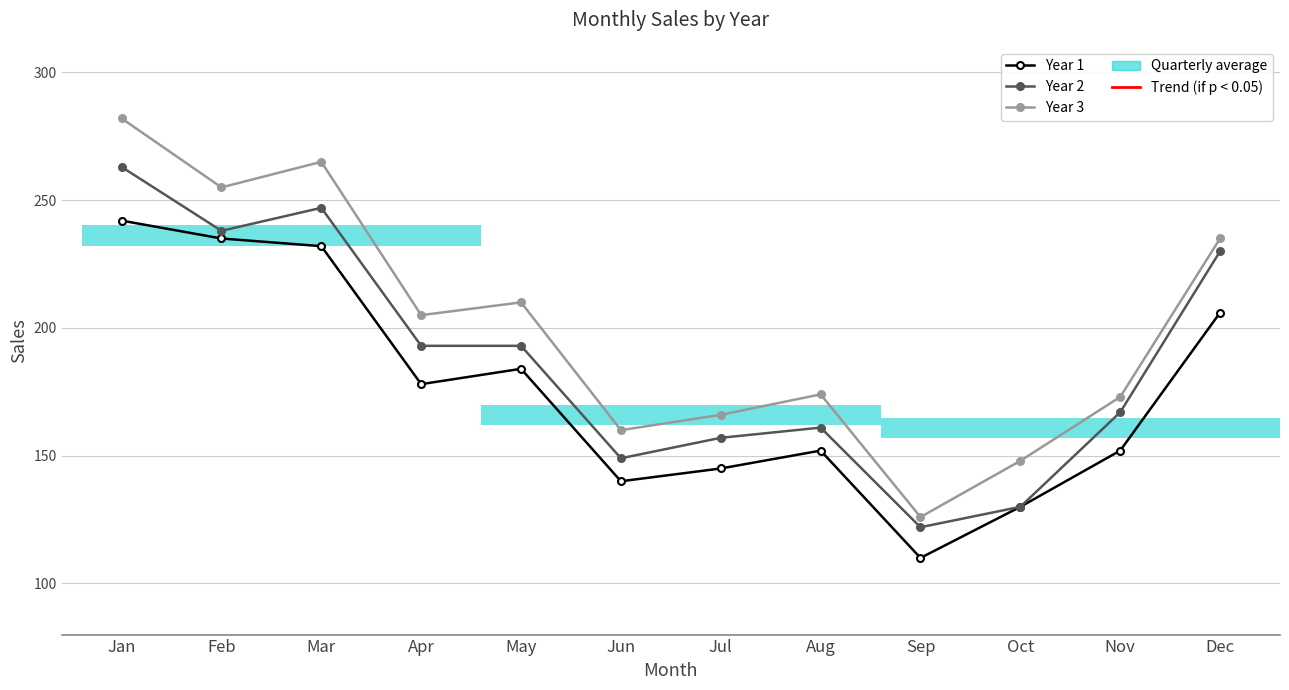

At which label does Year 1 reach its peak?

Jan